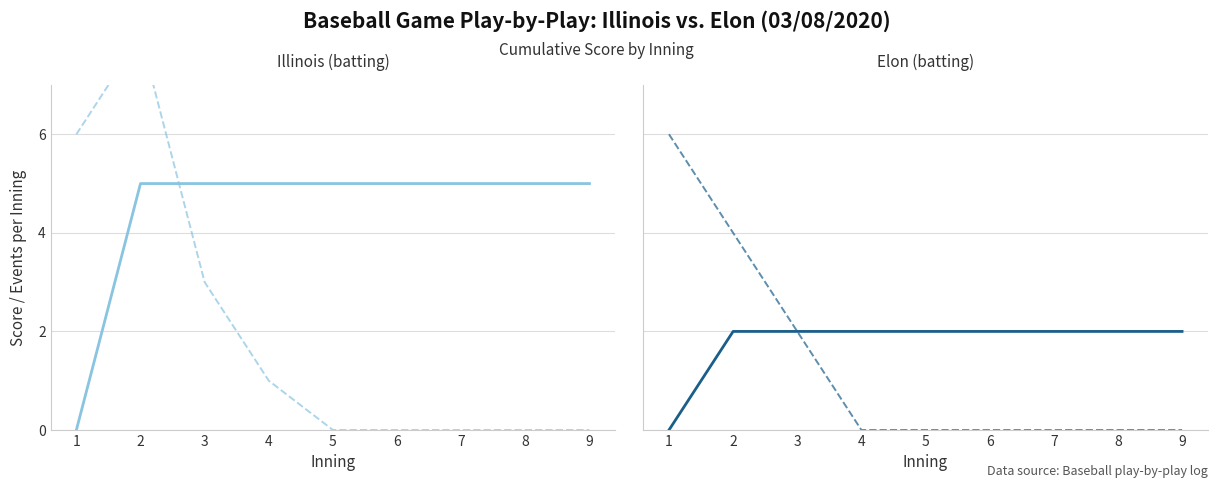

The value of Elon events/inning at 4 is 0. True or false?

True